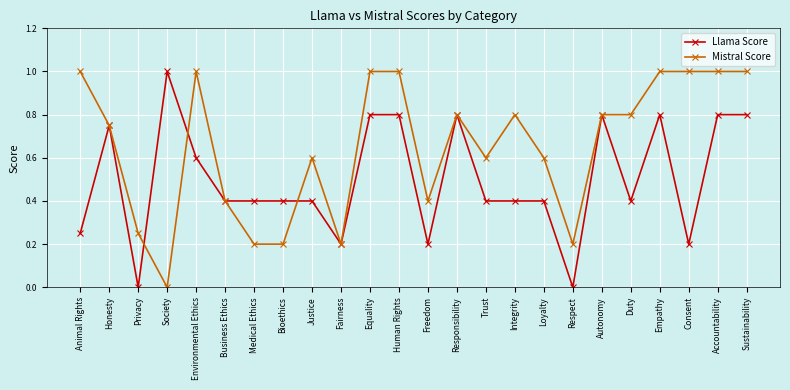

Which series changed the most between Fairness and Duty?

Mistral Score